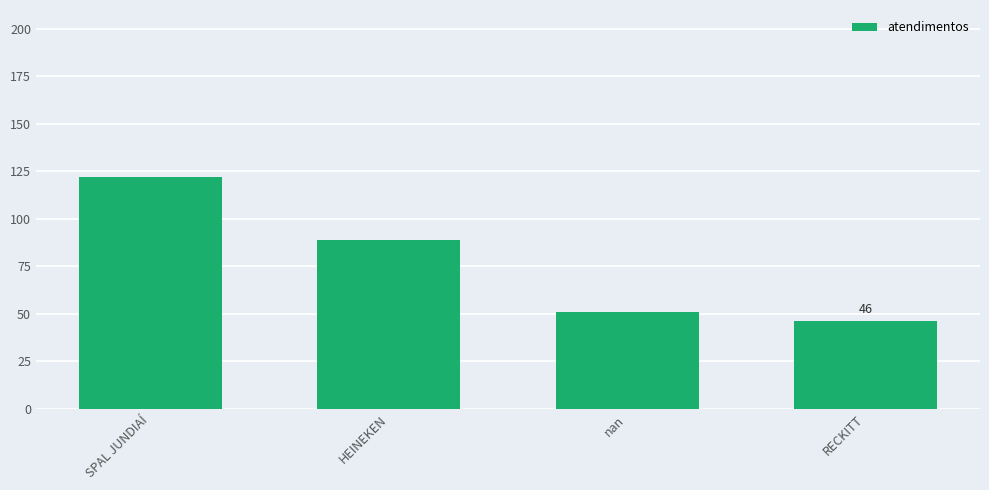

What is the minimum value shown in the chart?

46